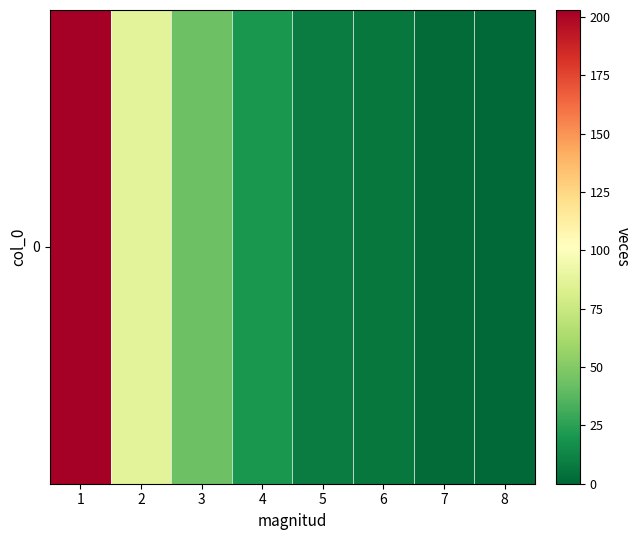

Reading left to right, what are all the values shown in this chart?

1=203	2=87	3=43	4=20	5=9	6=7	7=2	8=1